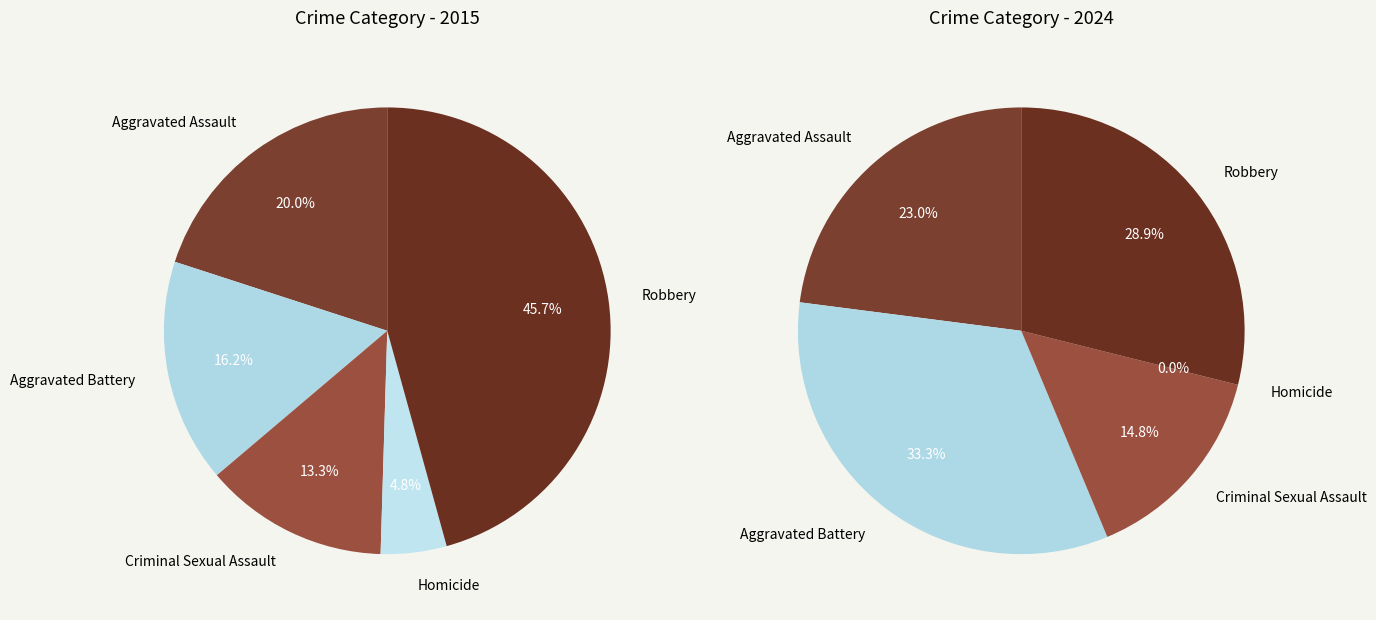

The Aggravated Battery slice represents 33% of the pie. True or false?

True